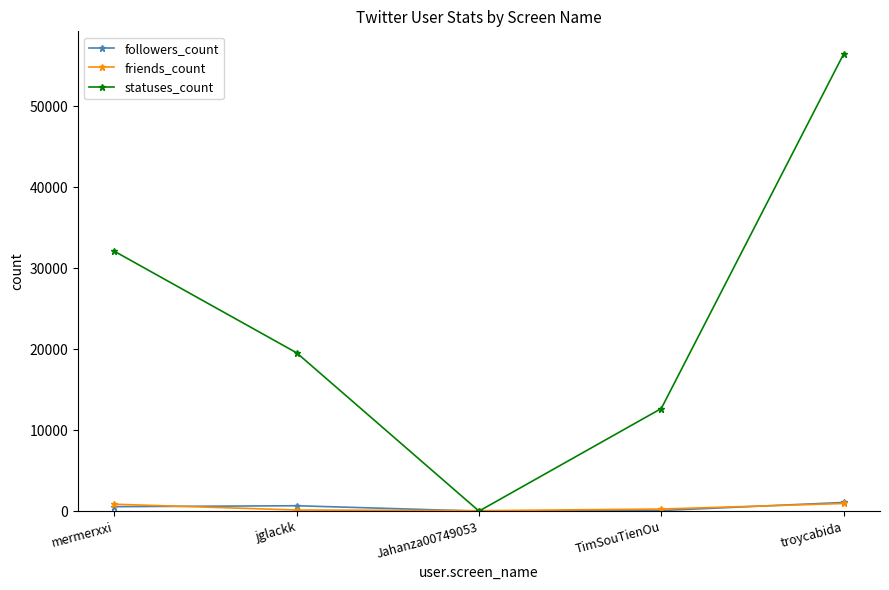

Which series has the largest range (max minus min)?

statuses_count